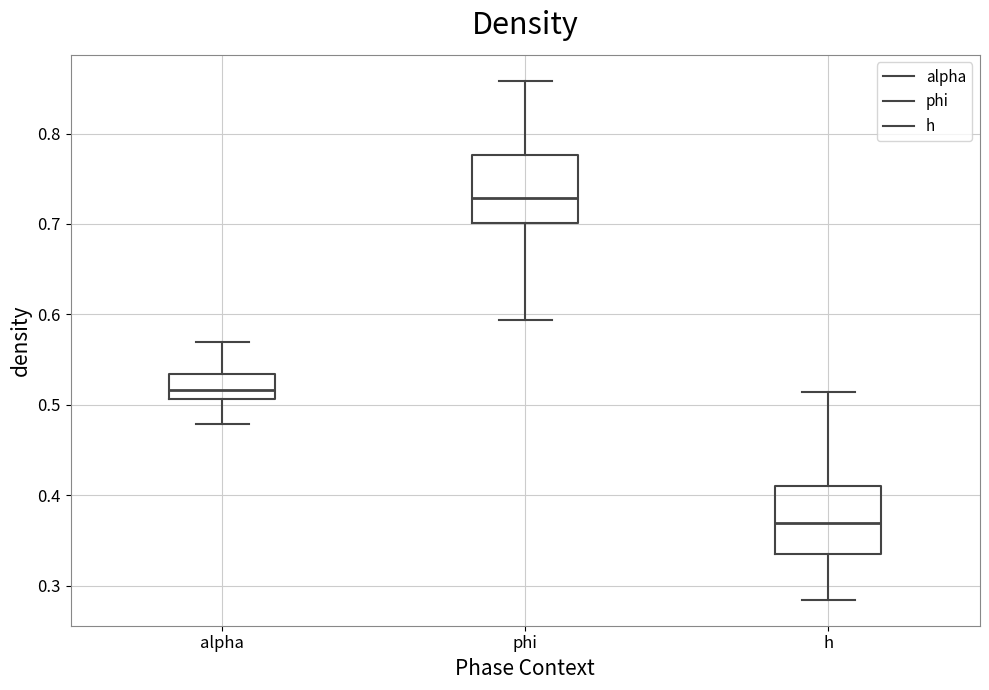

Reading left to right, transcribe this box plot: for each box, give where its median line is, the range the box spans, and where its two whiskers end, as read against the y-axis. The values are not printed on the chart, so give them approximately, as read against the axis.

alpha: median 0.52, box 0.51 to 0.53, whiskers 0.48 to 0.57
phi: median 0.73, box 0.70 to 0.78, whiskers 0.59 to 0.86
h: median 0.37, box 0.34 to 0.41, whiskers 0.28 to 0.51